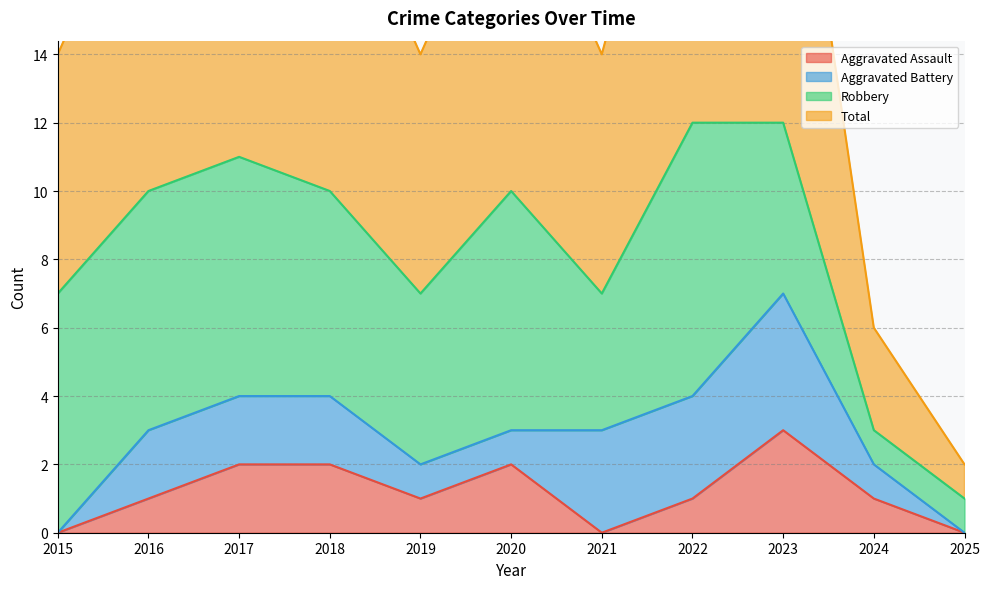

True or false: Total and Aggravated Assault intersect in this chart.

False